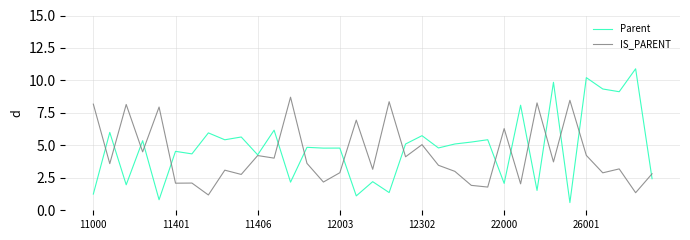

What is the minimum value for IS_PARENT?

1.2